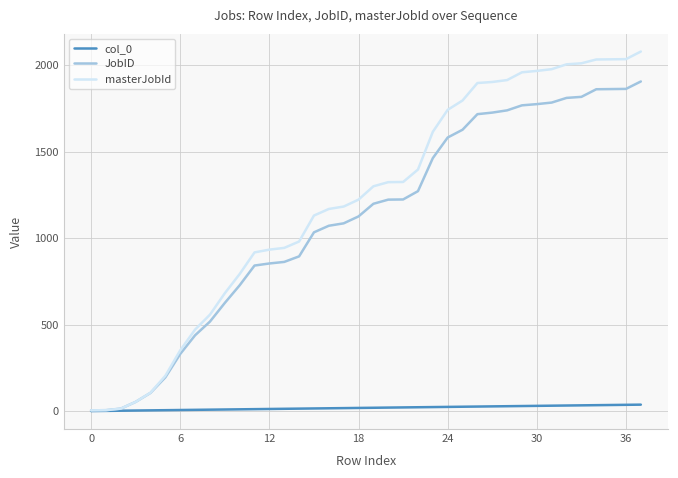

Which series has the largest total across all categories?

masterJobId